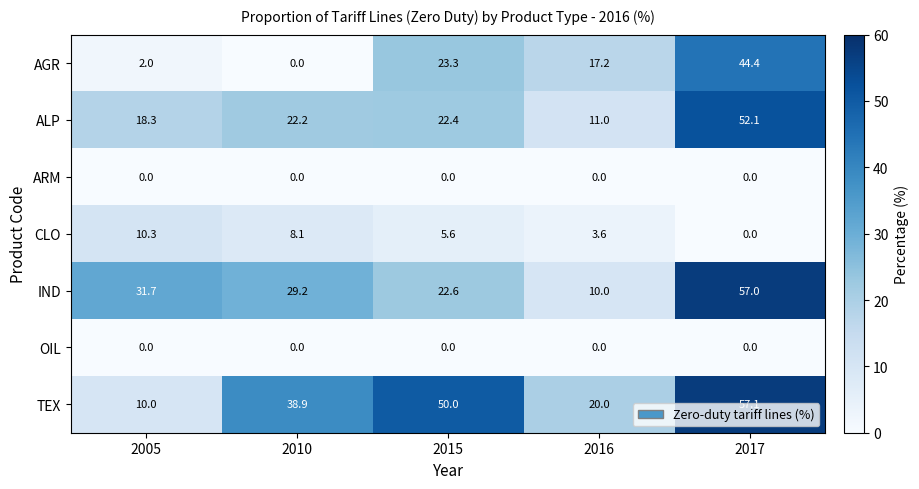

What is the maximum value shown in the chart?

57.1